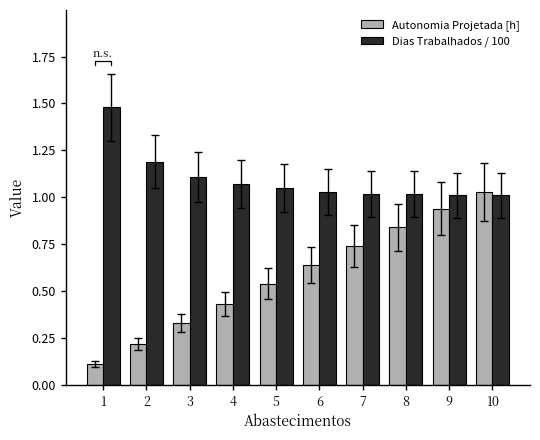

Where is Autonomia Projetada [h] nearest to the value 0?

1